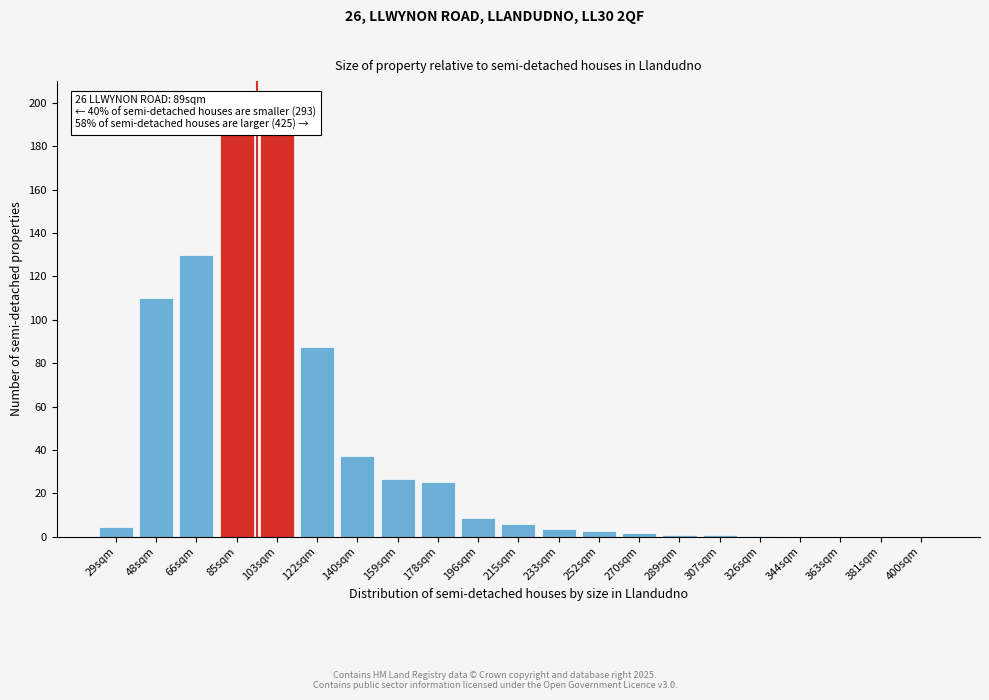

What is the greatest value displayed?

185.0